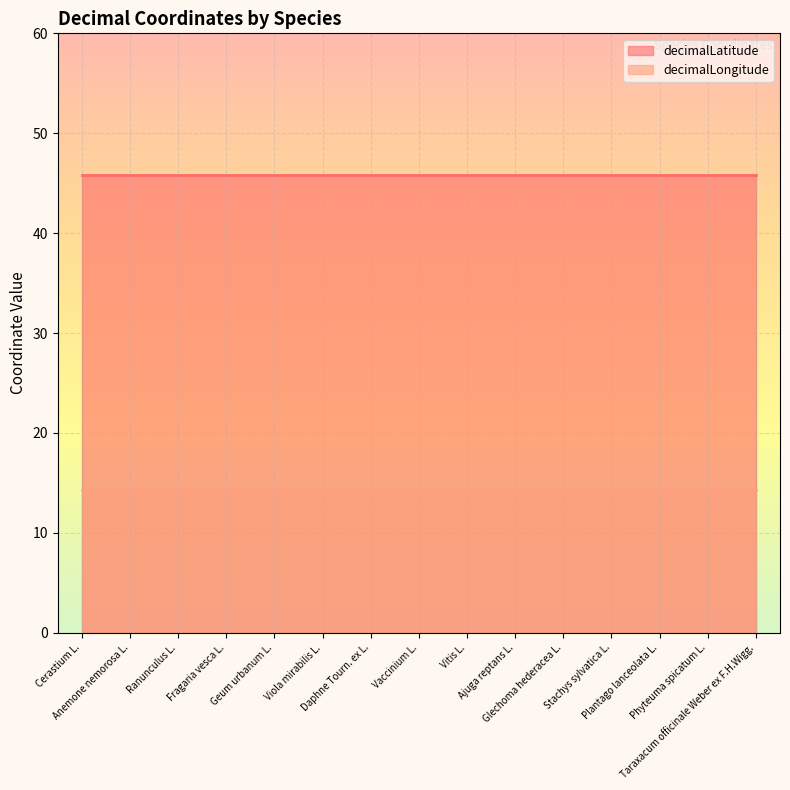

What is the value of the decimalLongitude point at the 2nd from the left?

14.3